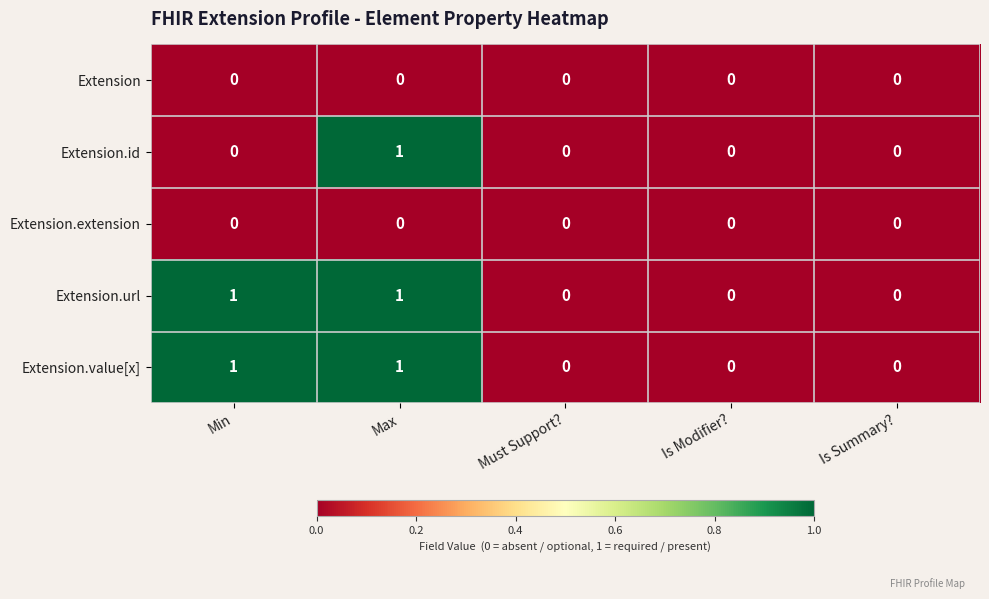

At which category is the sum across all series the highest?

Max